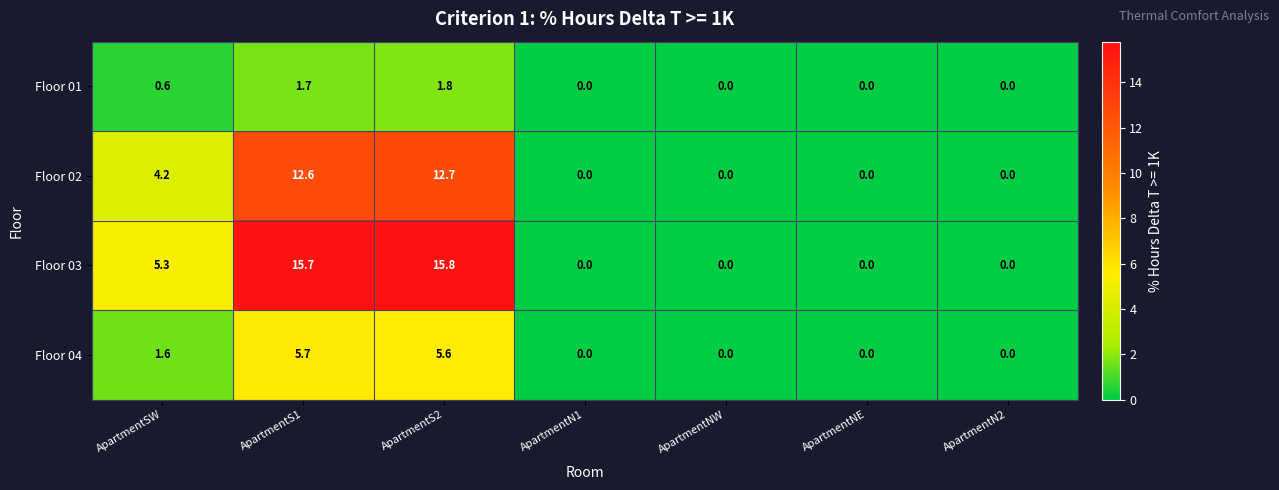

What is the difference between the maximum and minimum values in the Floor 04 series?

5.7